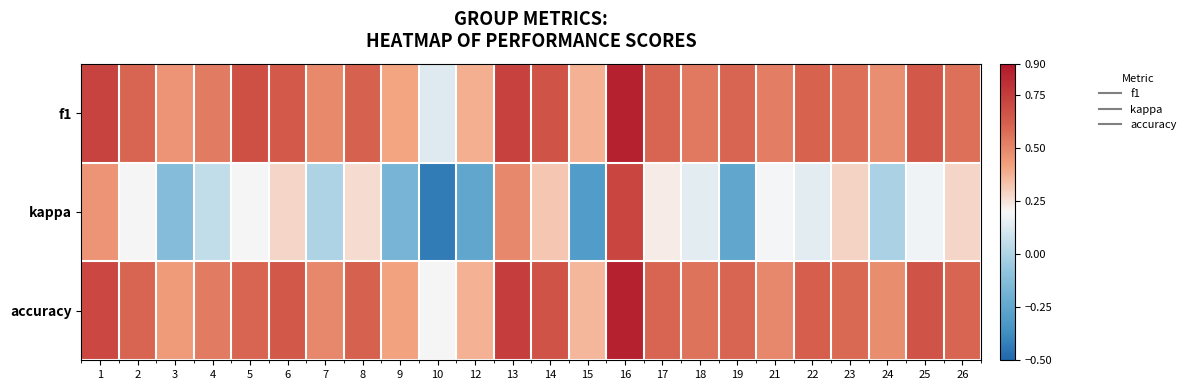

What is the minimum value shown in the chart?

-0.4